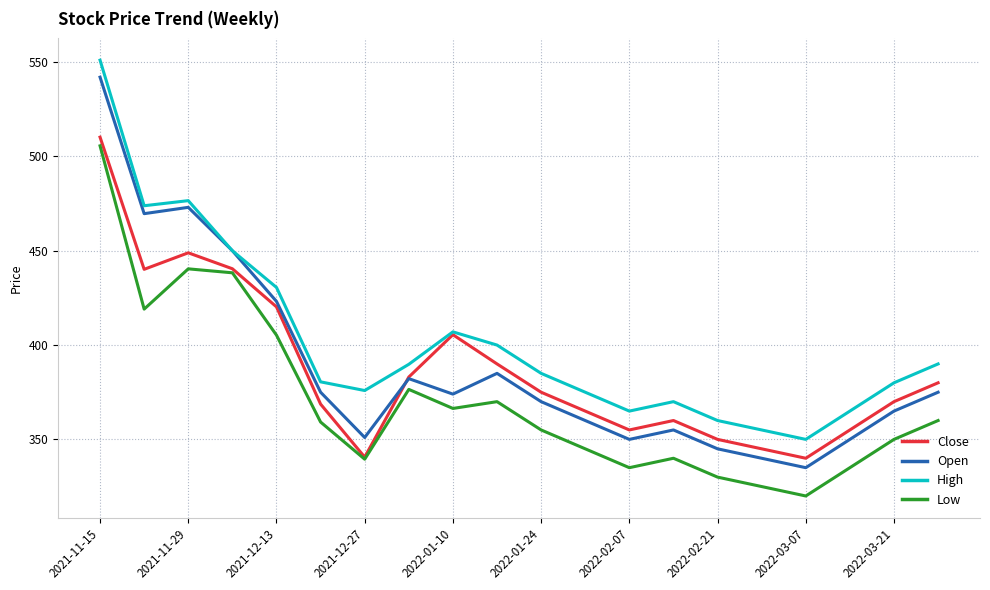

Which series has the widest spread of values?

Open